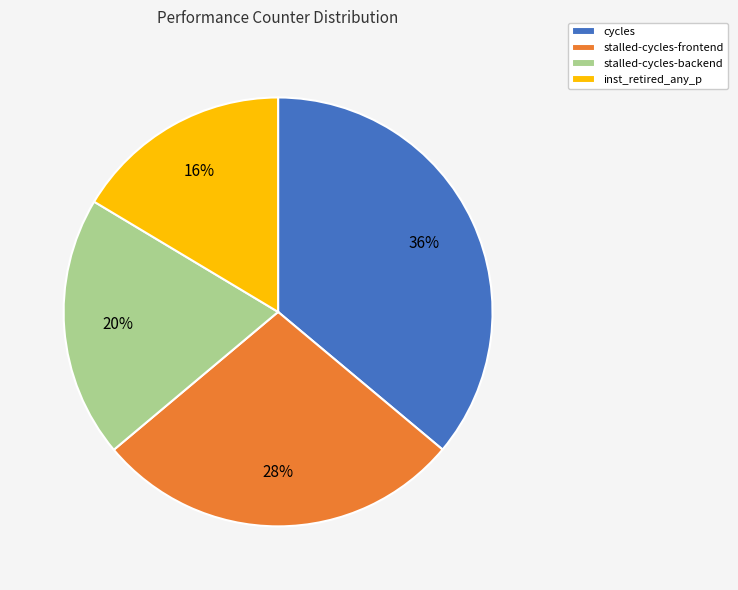

To the nearest percent, what percentage of the pie is stalled-cycles-backend?

20%